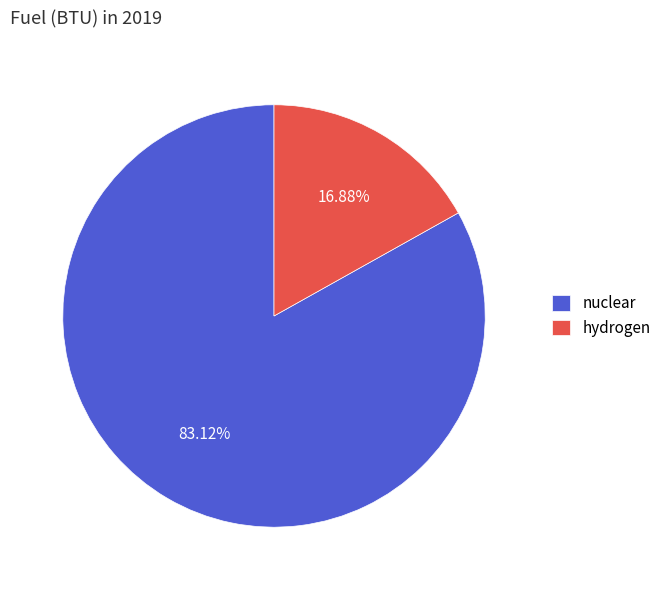

What is the total percentage of nuclear and hydrogen?

100.0%